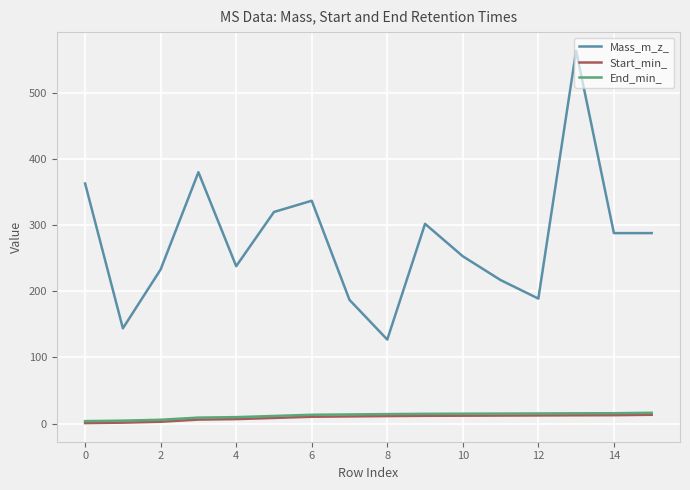

What is the highest value of the Start_min_ series?

13.3